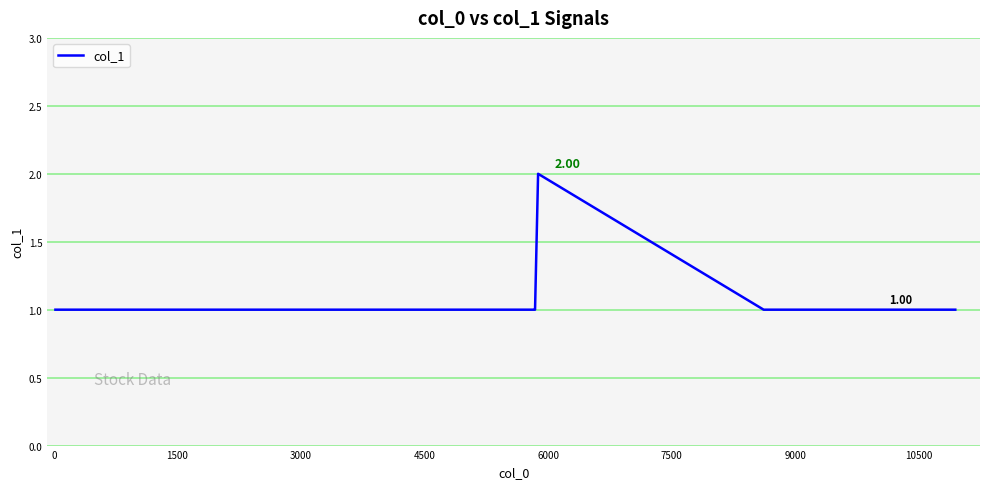

How many lines are shown in the chart?

1